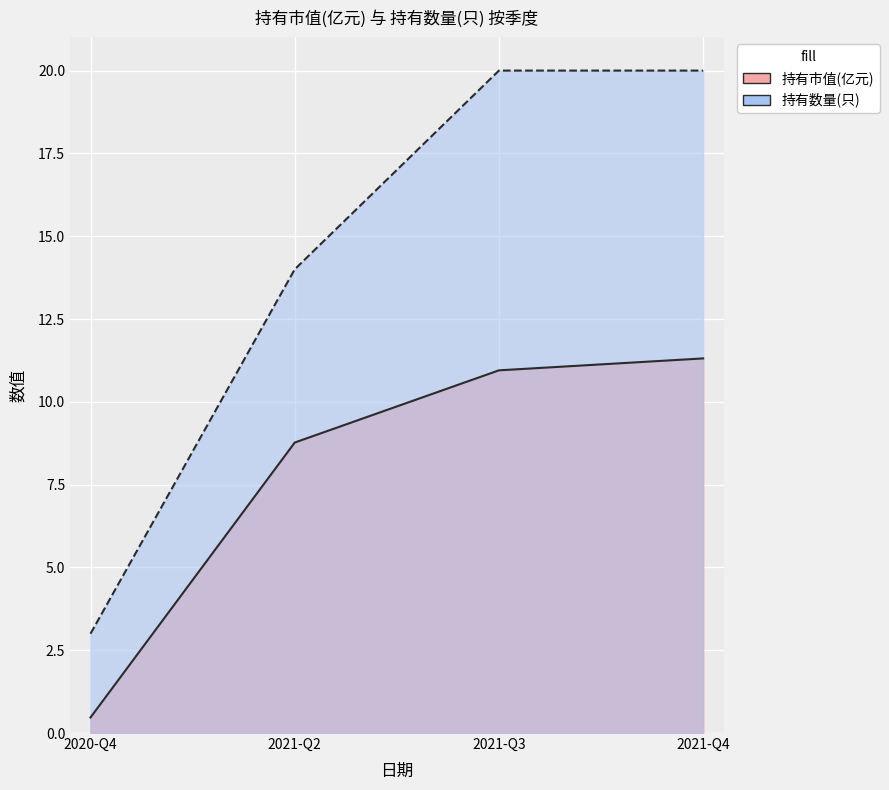

Count the number of categories in the chart.

4